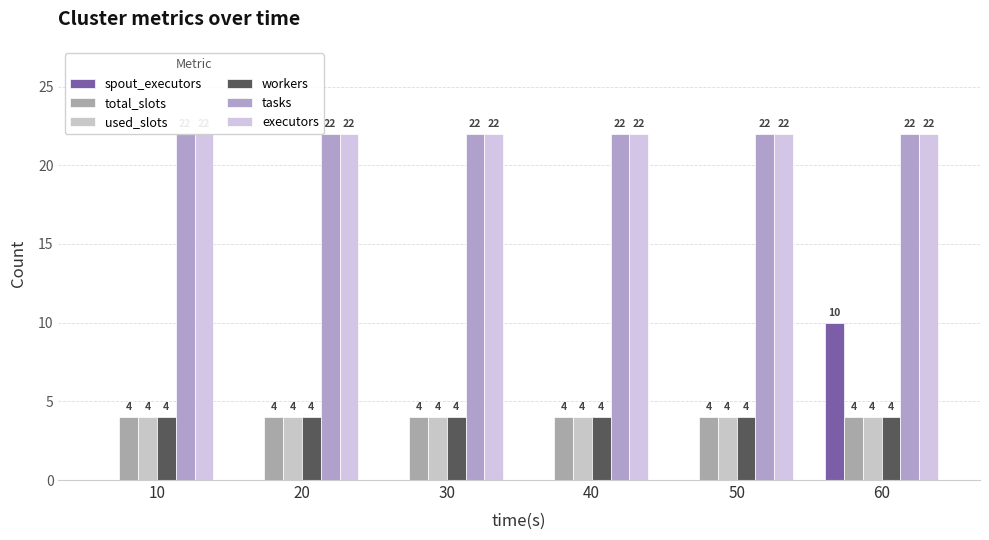

The value of workers at 20 is 4. True or false?

True